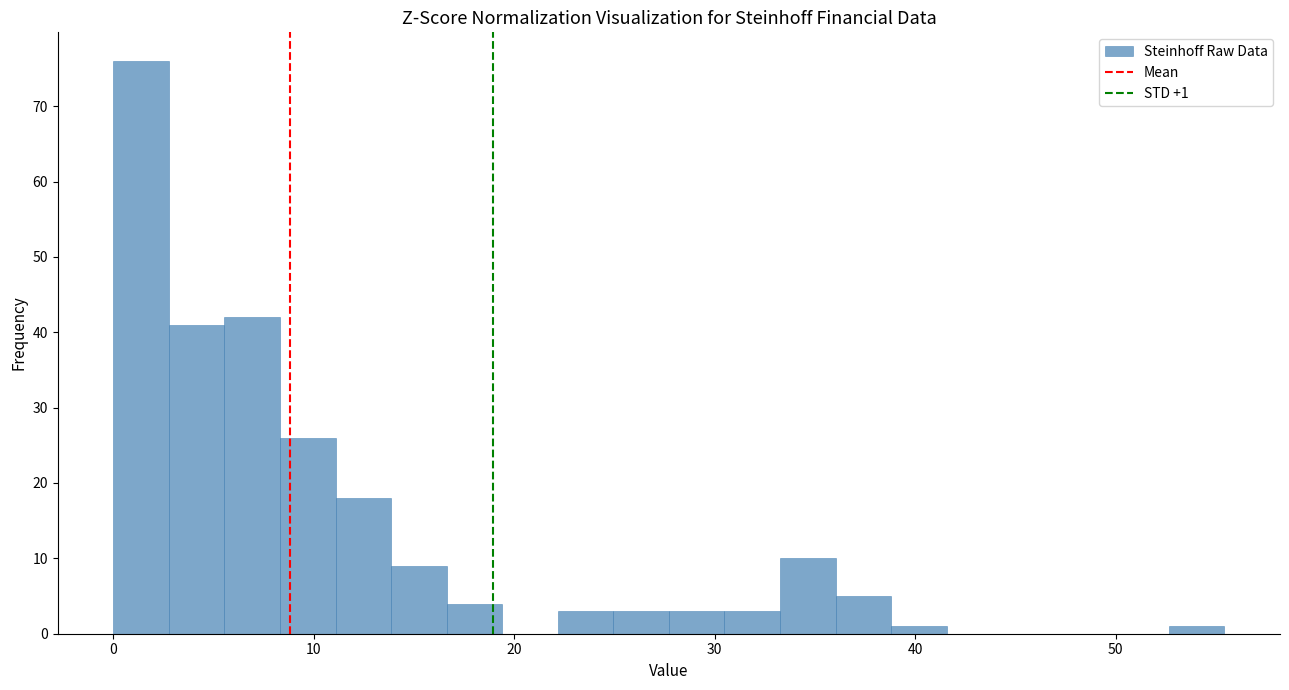

Read against the x-axis, roughly where is the centre of the tallest bar?

1